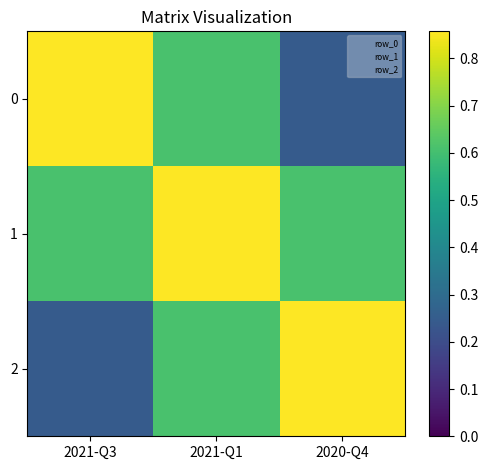

What is the total value across all series at 2021-Q1?

2.1